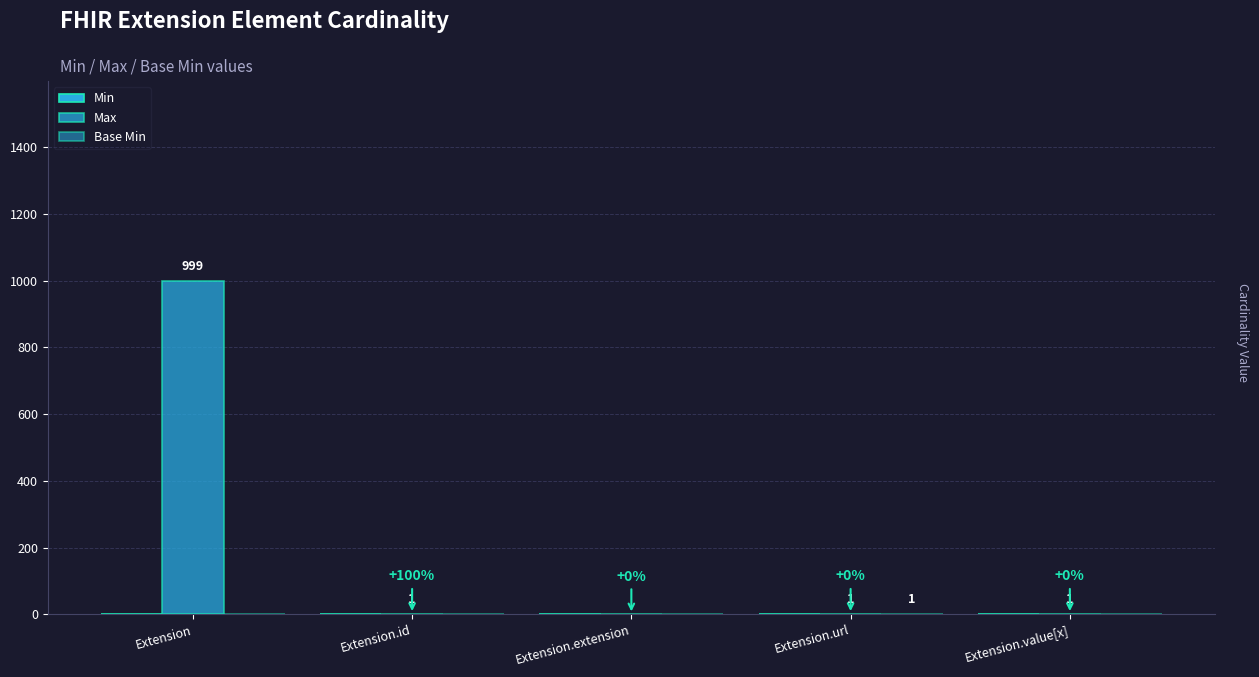

How many distinct data groups are displayed?

2